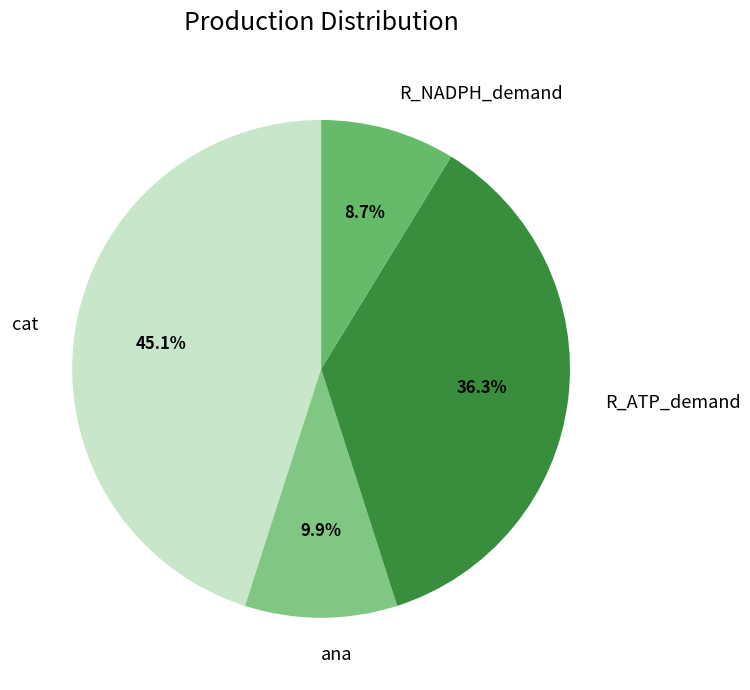

Rank the categories by value from lowest to highest.

R_NADPH_demand, ana, R_ATP_demand, cat